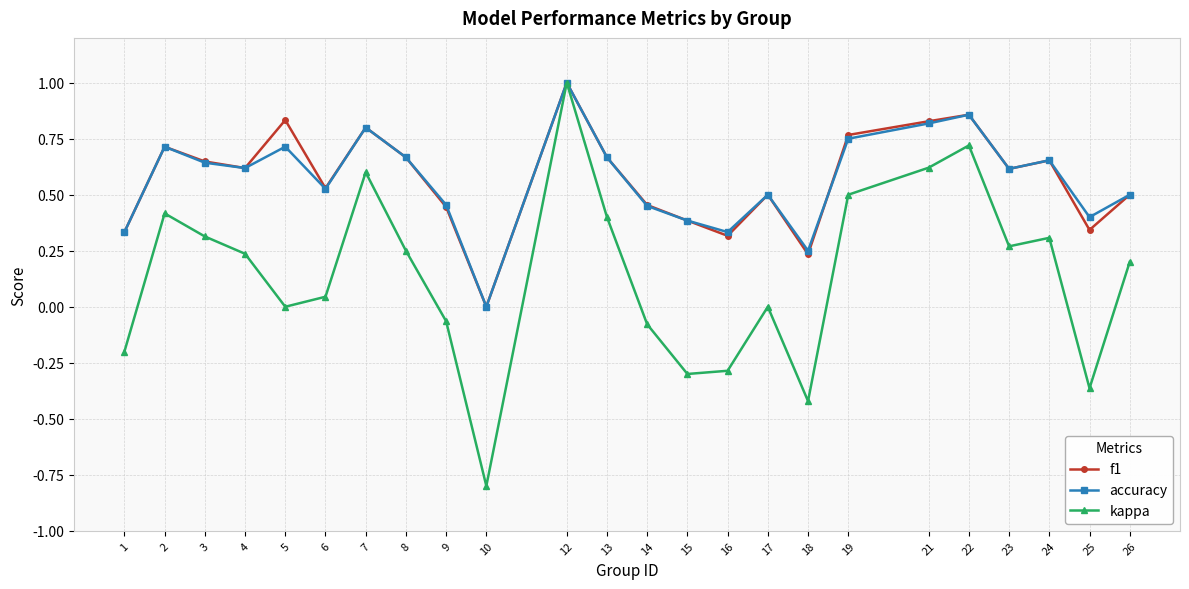

Is it true that f1 equals 0.5 at 12?

False